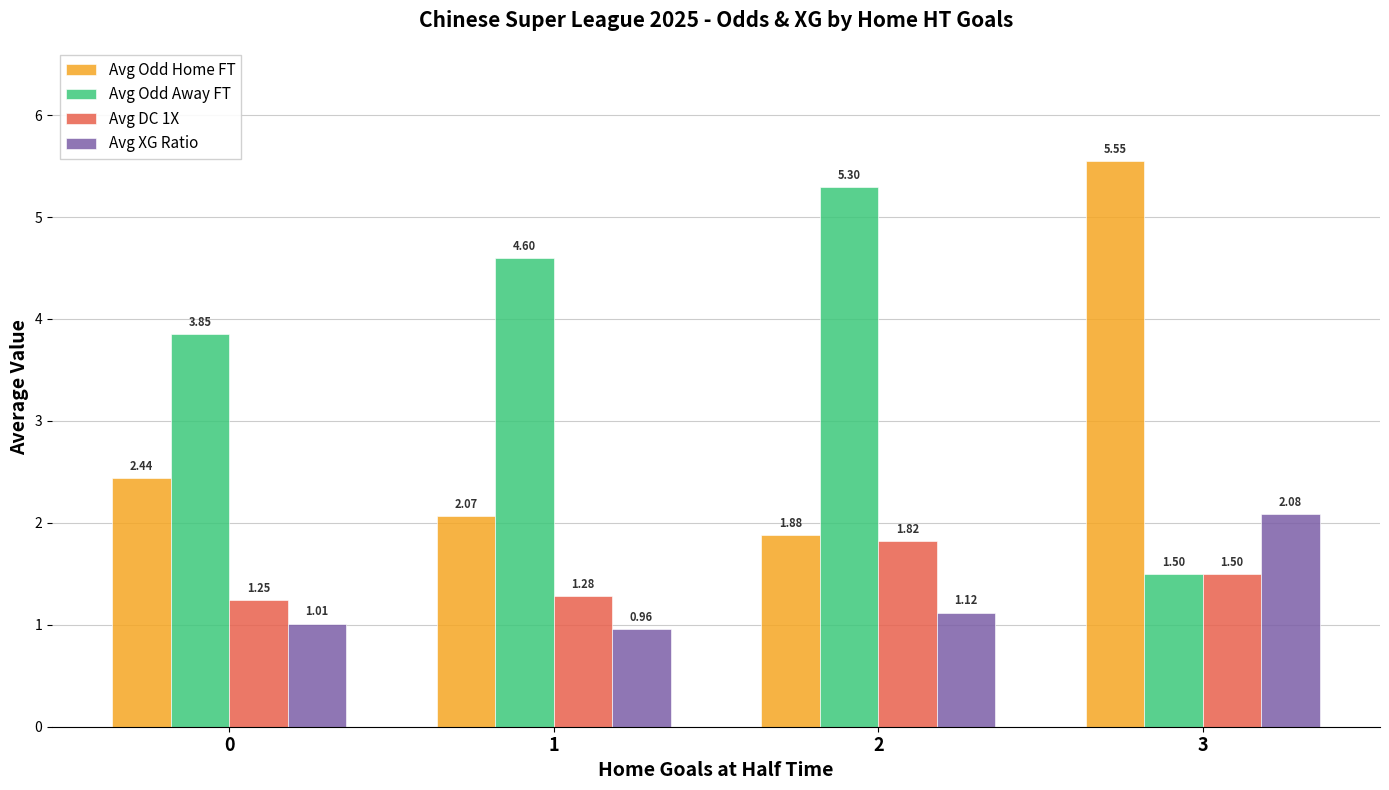

Which series has the largest total across all categories?

Avg Odd Away FT